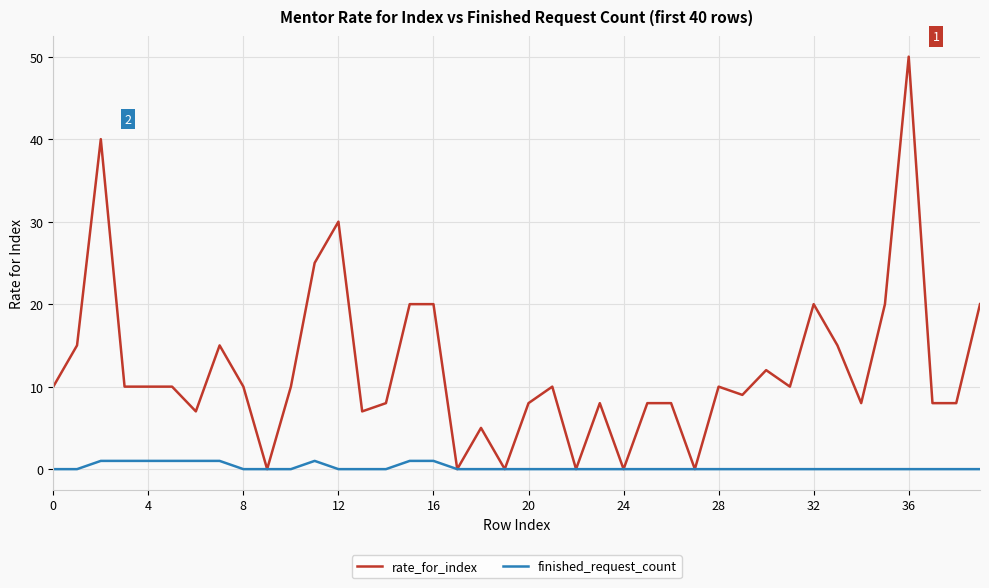

List the series in order of their overall mean, lowest first.

finished_request_count, rate_for_index